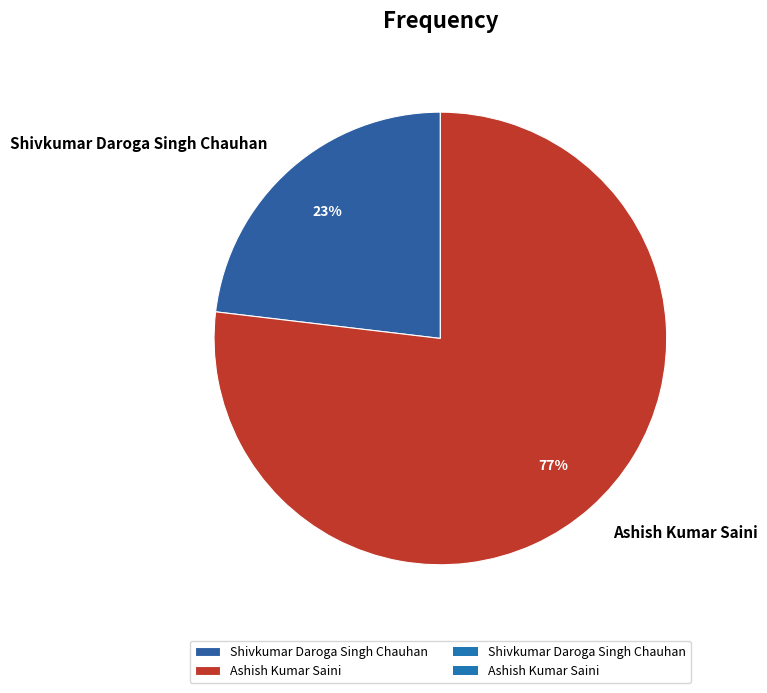

Is it true that Ashish Kumar Saini is 69% of the pie?

False